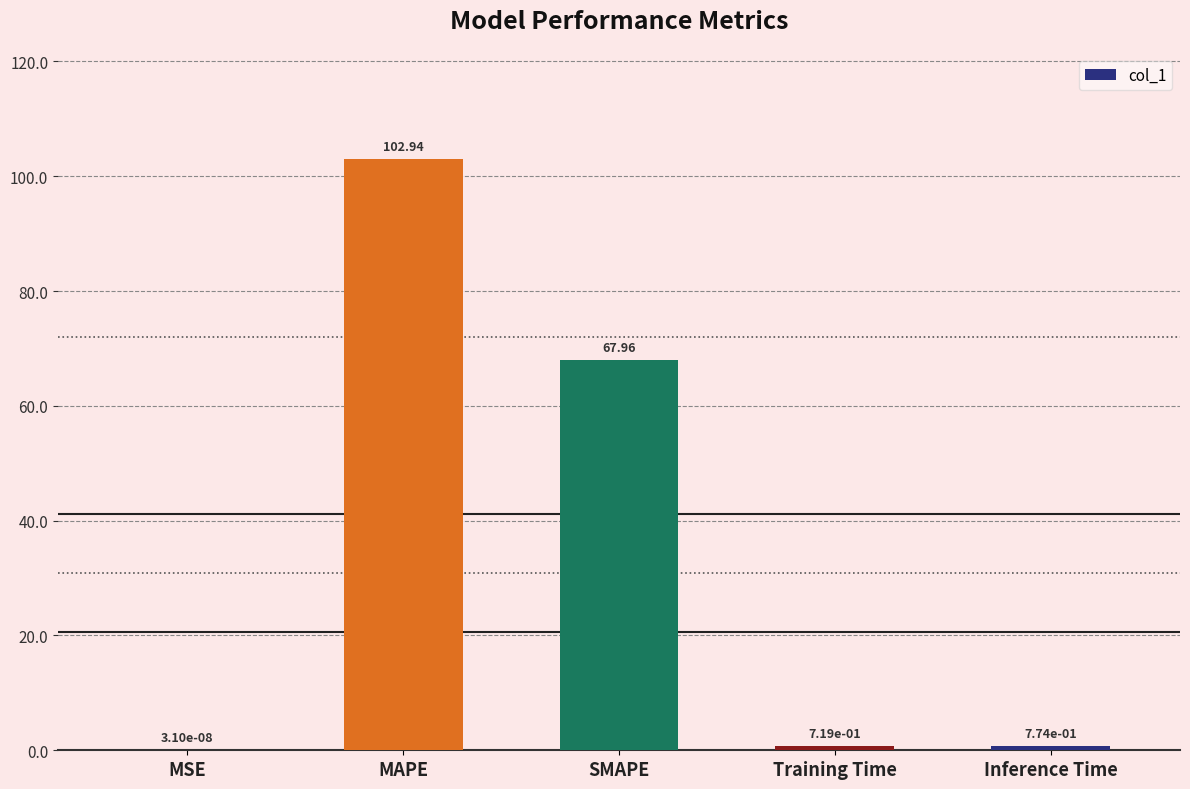

What is the sum of all values?

172.4